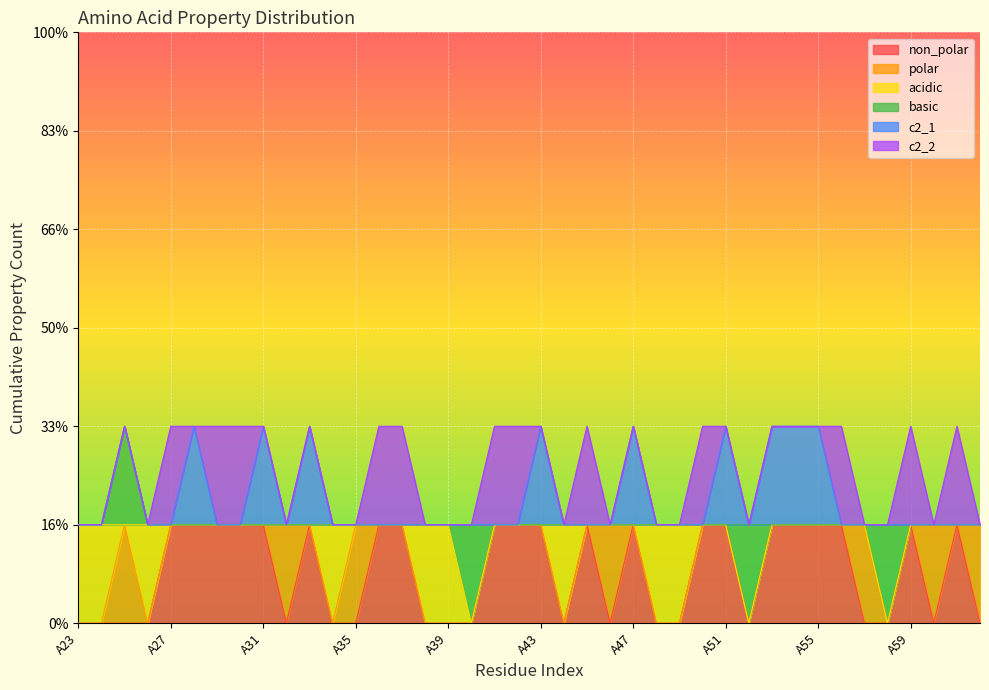

Which label corresponds to the largest value in the chart?

A27